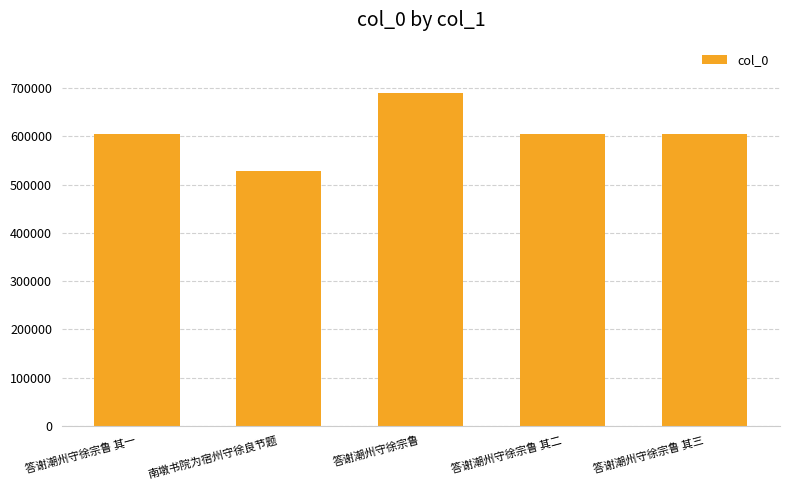

What is the difference between the values at 南墩书院为宿州守徐良节题 and 答谢潮州守徐宗鲁 其一?

77462